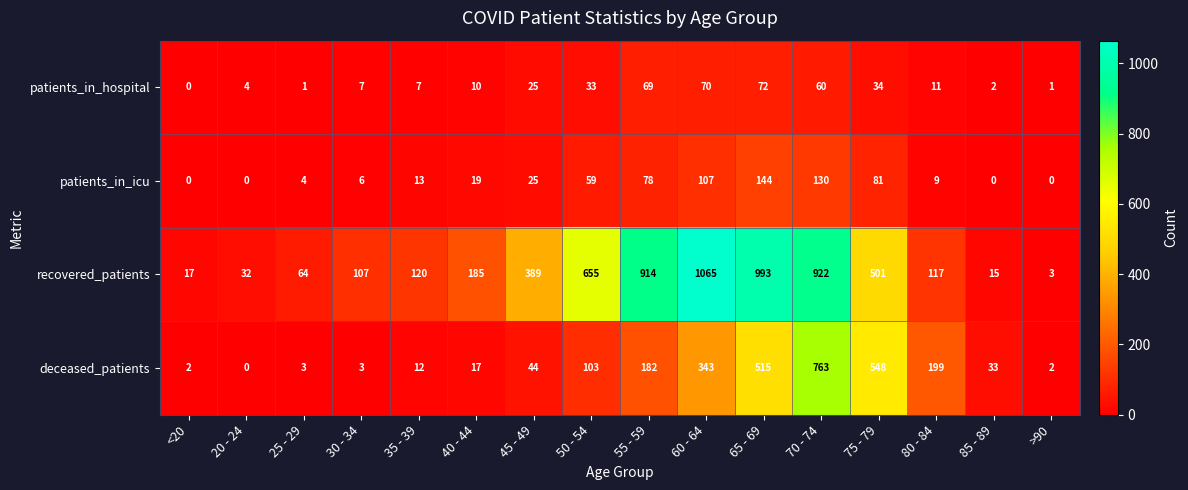

The patients_in_hospital series shows 7 at 20 - 24. True or false?

False